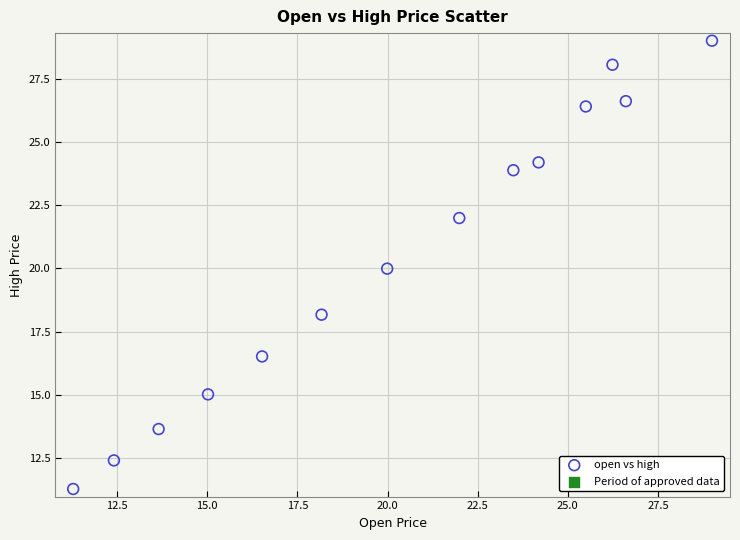

What is the range of Y values (max minus min)?

17.7